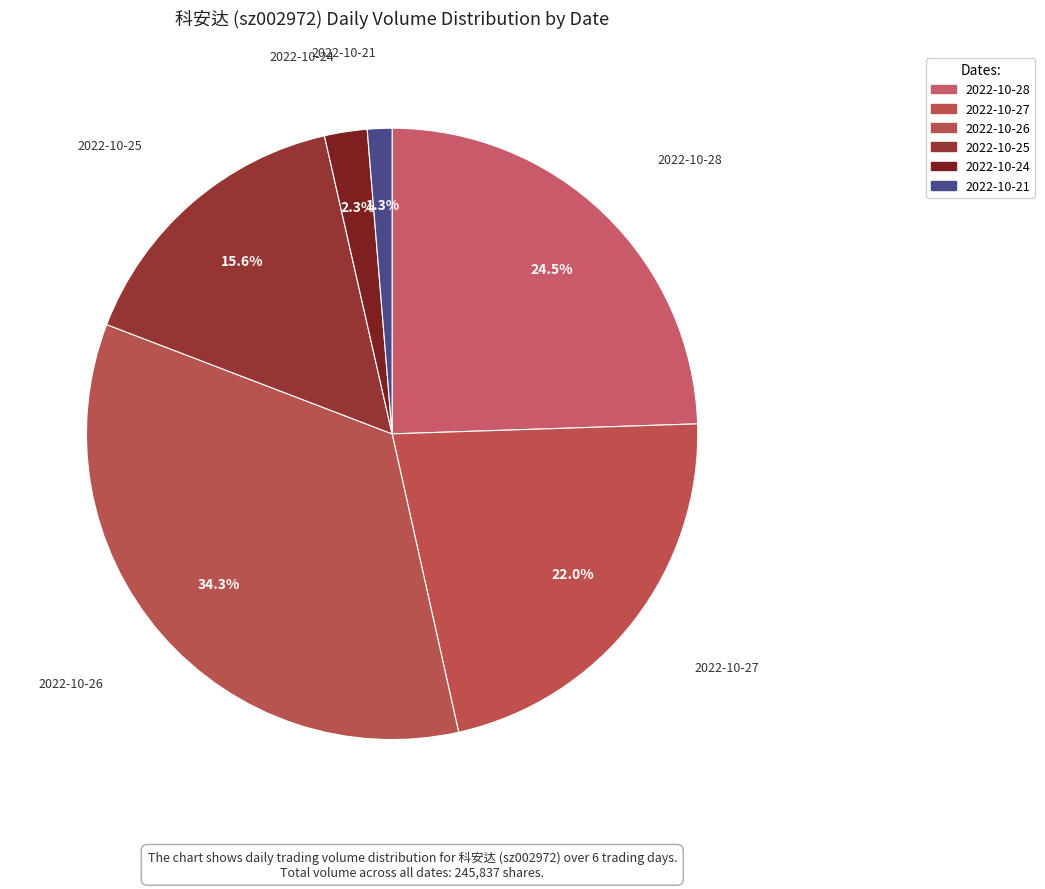

What is the change in value from 2022-10-27 to 2022-10-21?

-50961